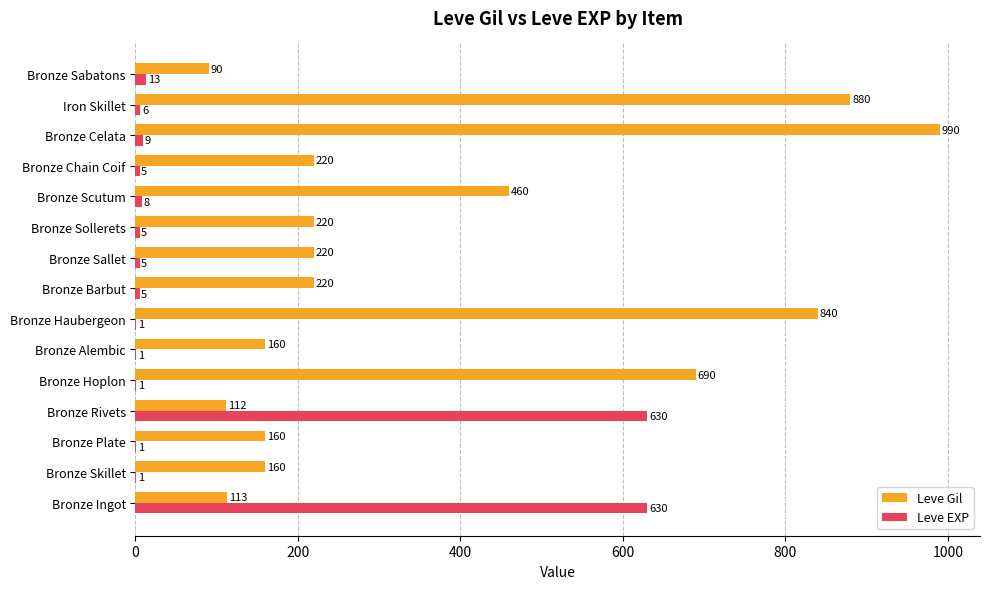

Which series has the widest spread of values?

Leve Gil